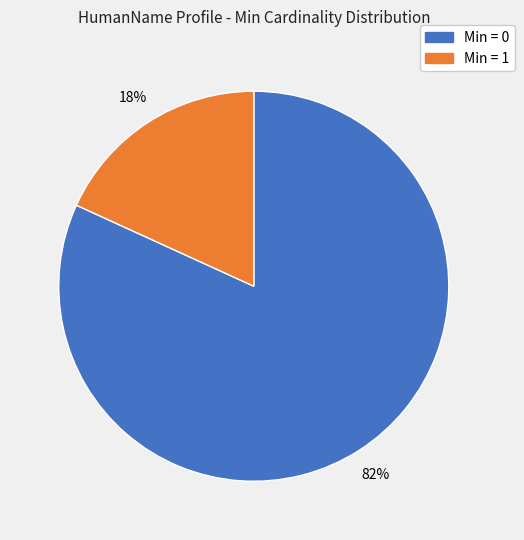

Does any single category account for the majority?

Yes